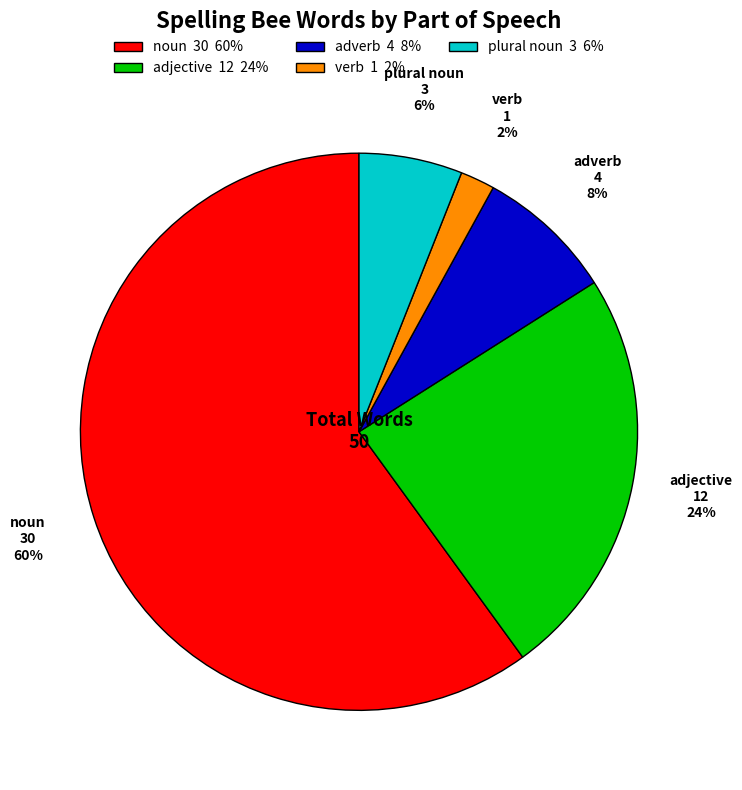

Which slice is the smallest?

verb